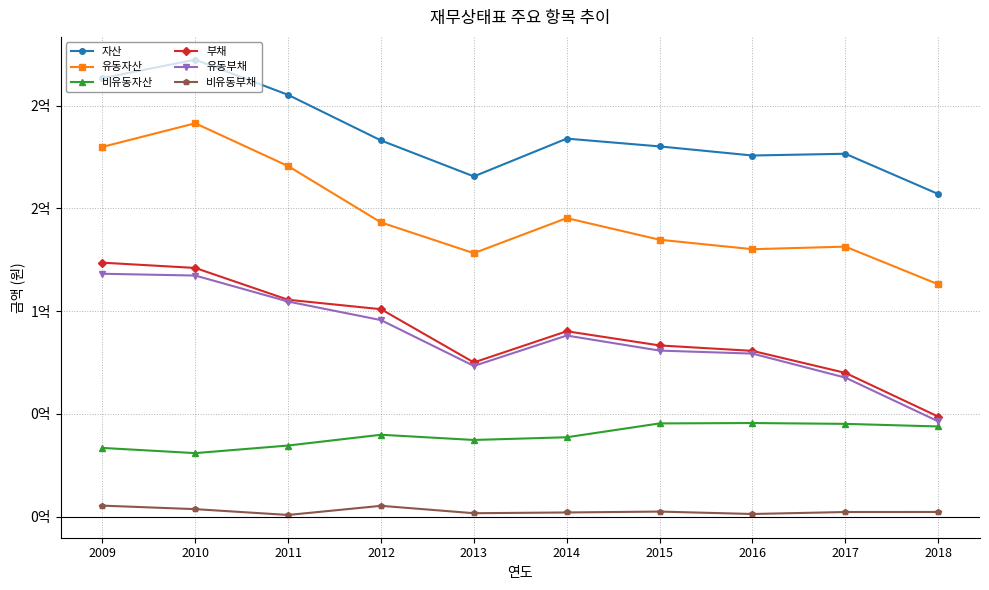

True or false: 비유동자산 has a value of 33481574 at 2009.

True